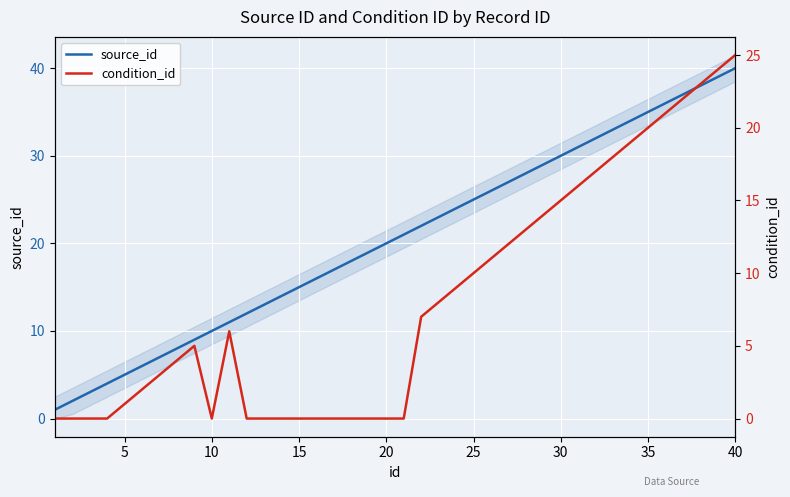

True or false: source_id and condition_id cross at least once.

False